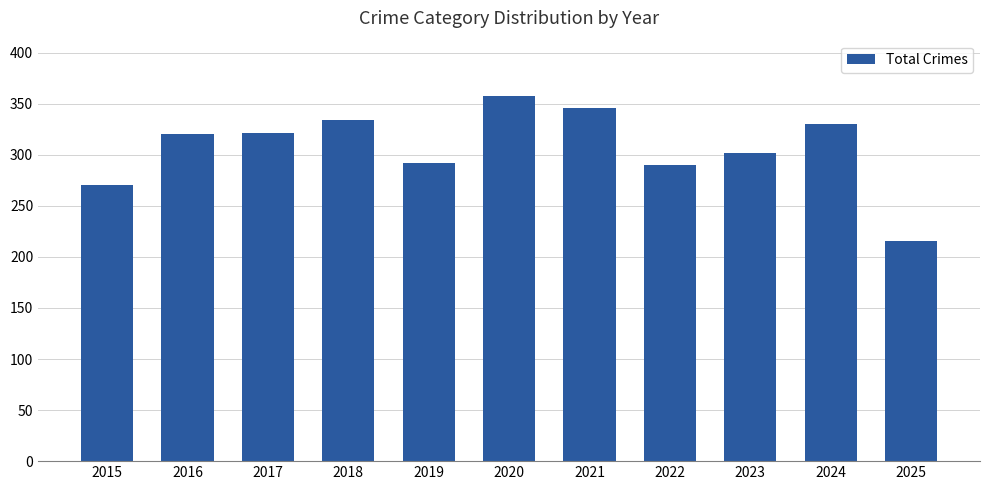

What is the approximate value at 2017, to the nearest 10?

320